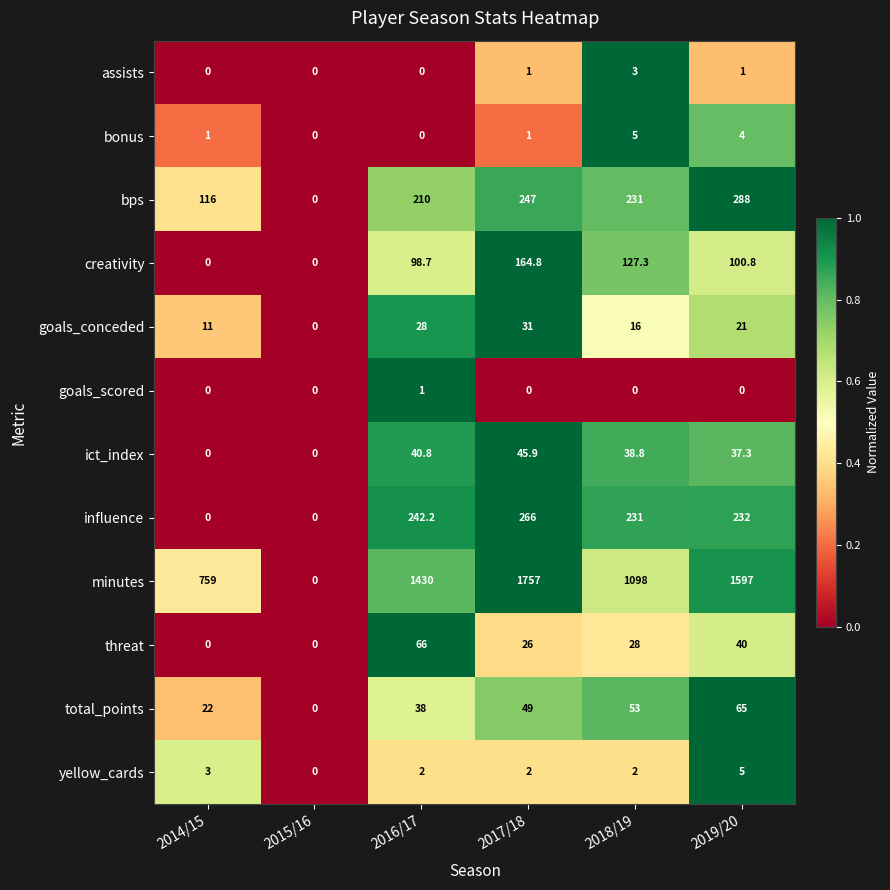

What is the difference between the yellow_cards values at 2019/20 and 2018/19?

3.0